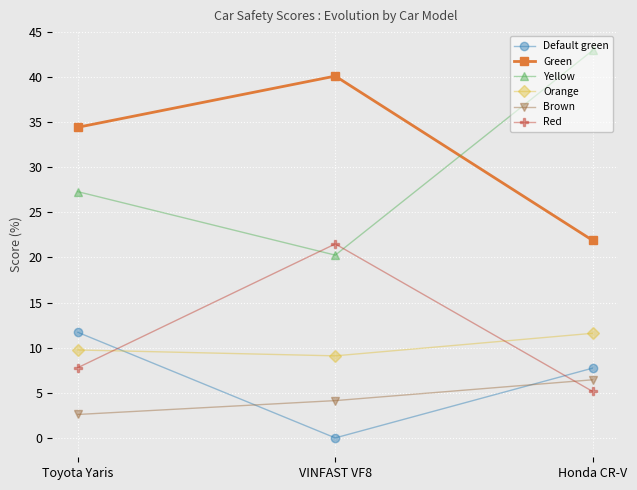

Is the value of Brown at VINFAST VF8 greater than the value of Yellow at Honda CR-V?

No